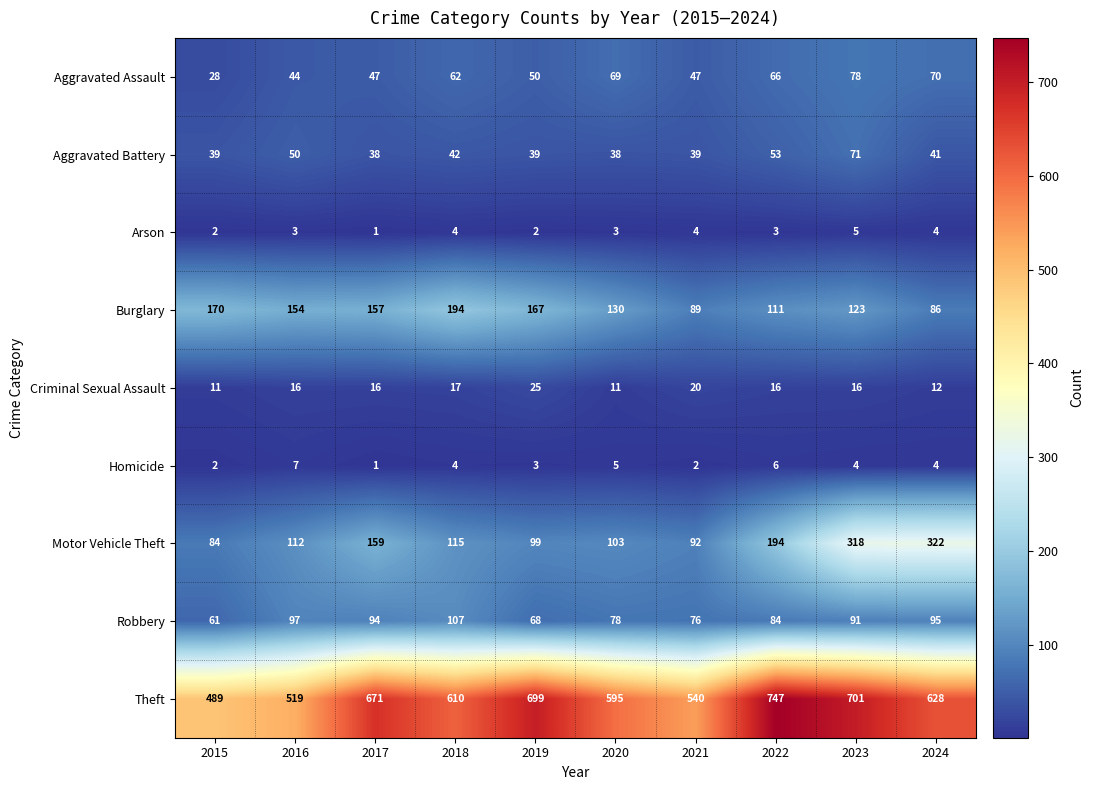

Which label corresponds to the smallest value in the chart?

2017